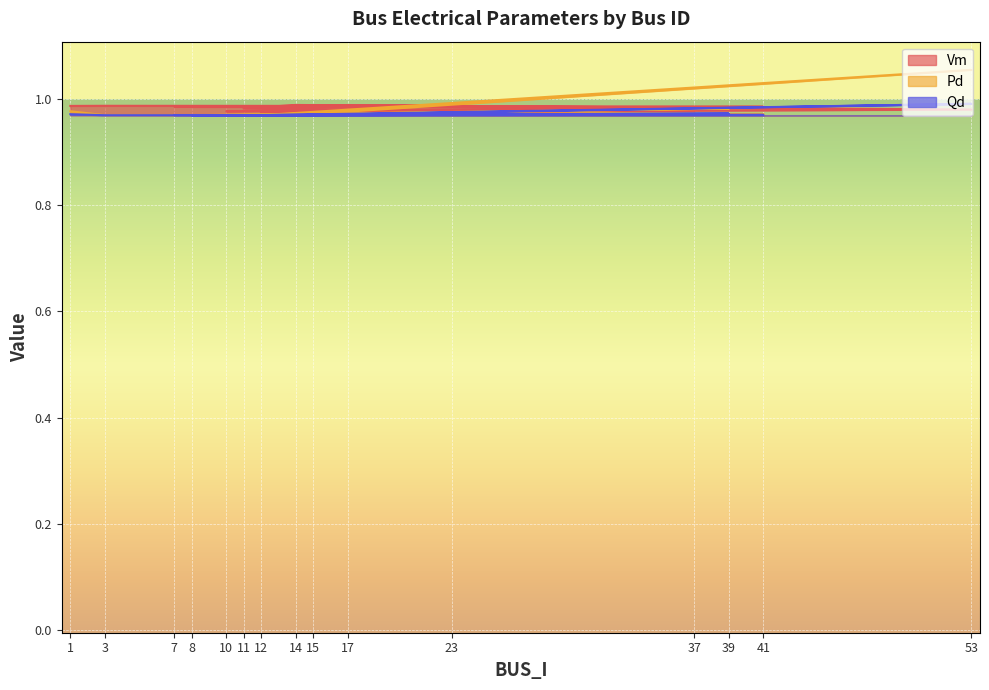

At 14, list the series in order from smallest to largest.

Pd, Qd, Vm